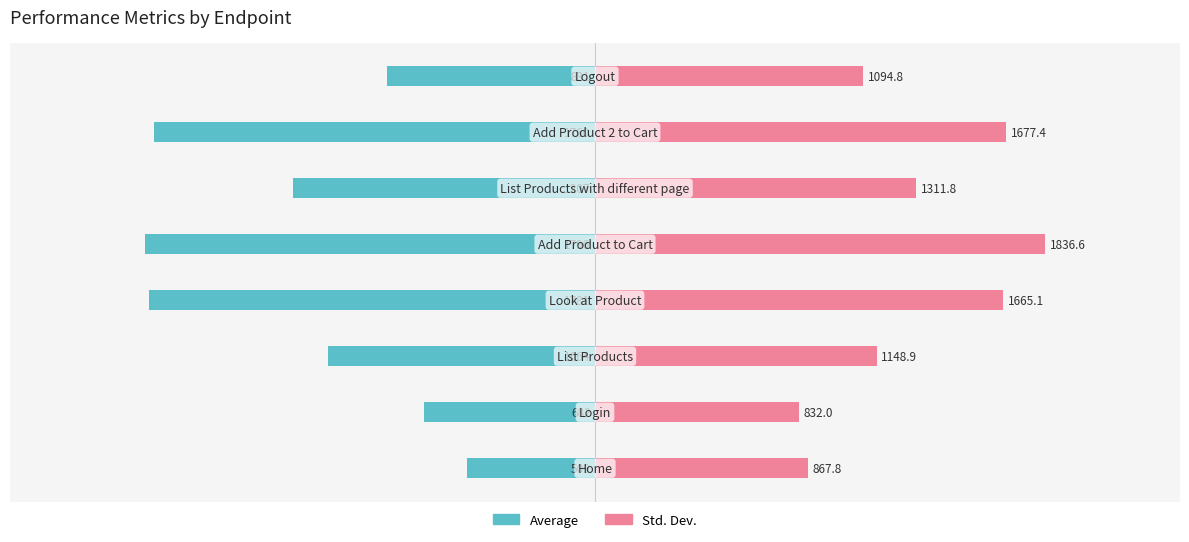

Rank the series by their maximum value, from lowest to highest.

Average, Std. Dev.